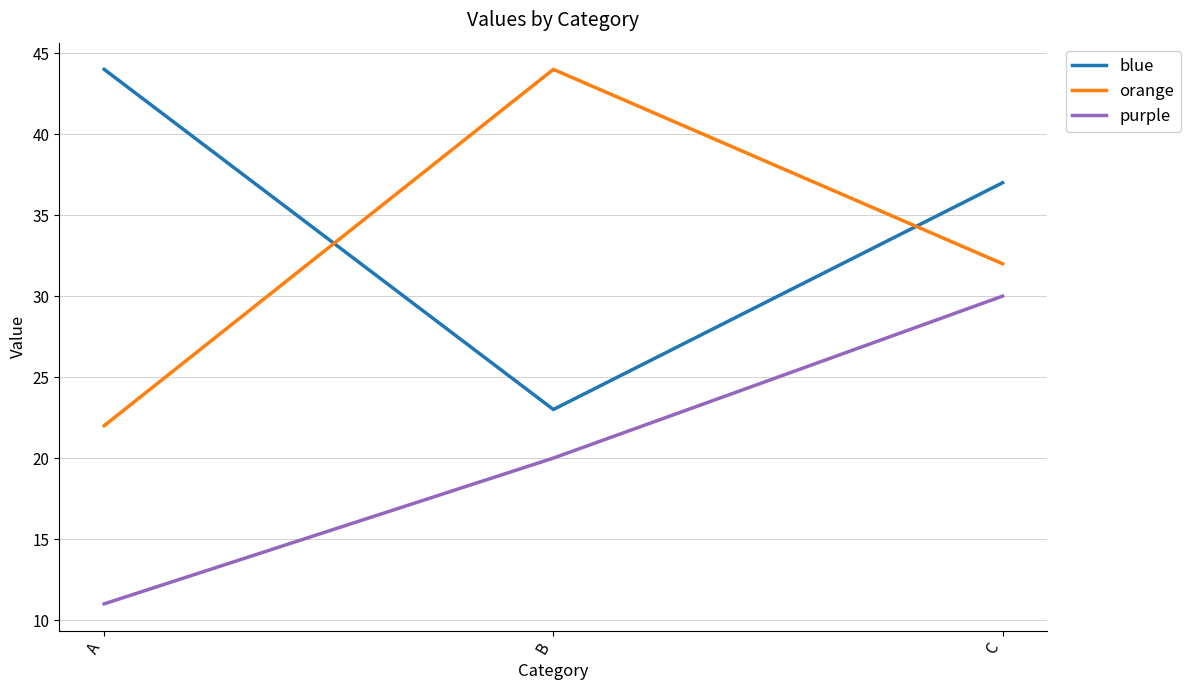

What is the average value of the purple series?

20